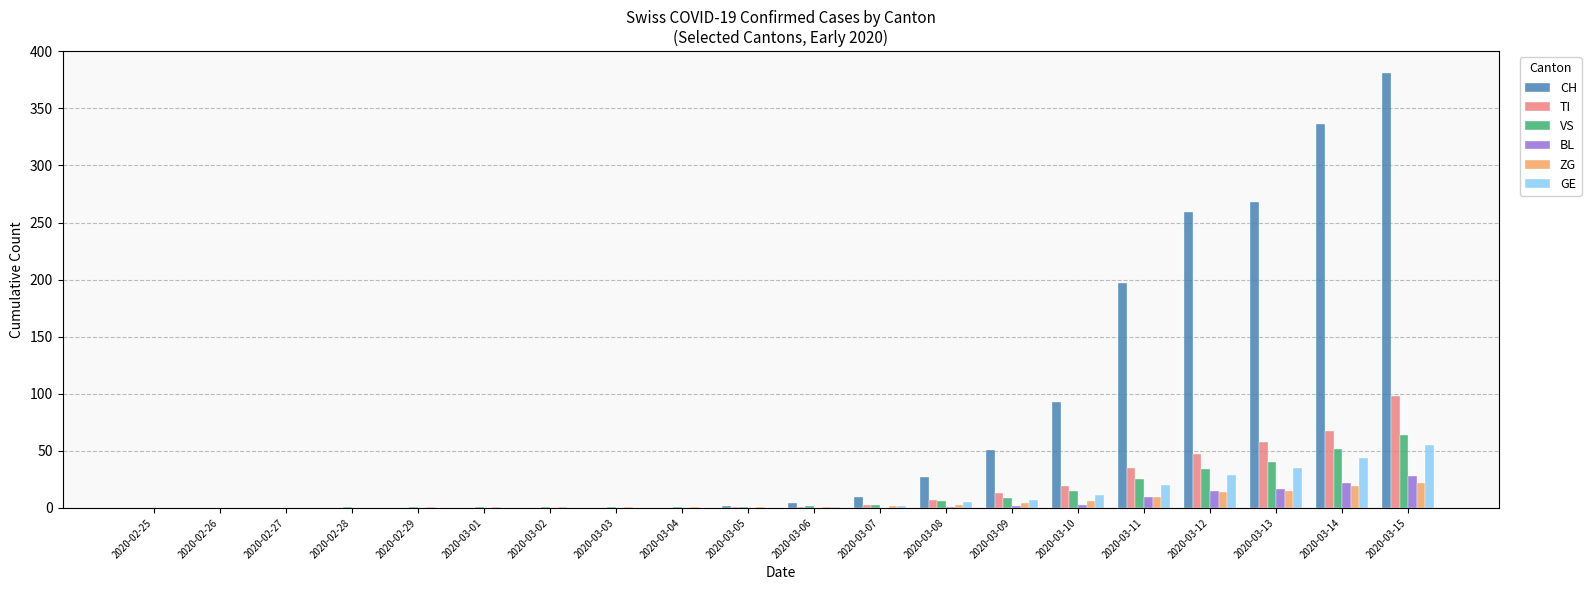

What is the sum of all TI values?

349